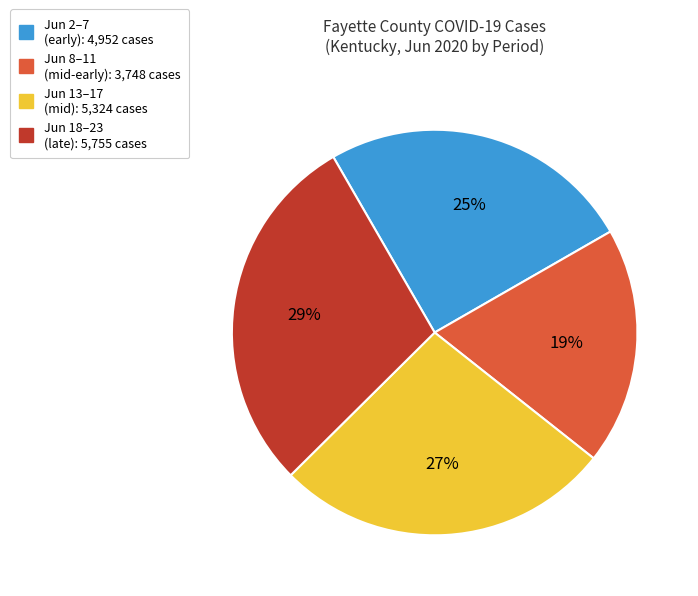

Is there any slice that represents more than half of the pie?

No